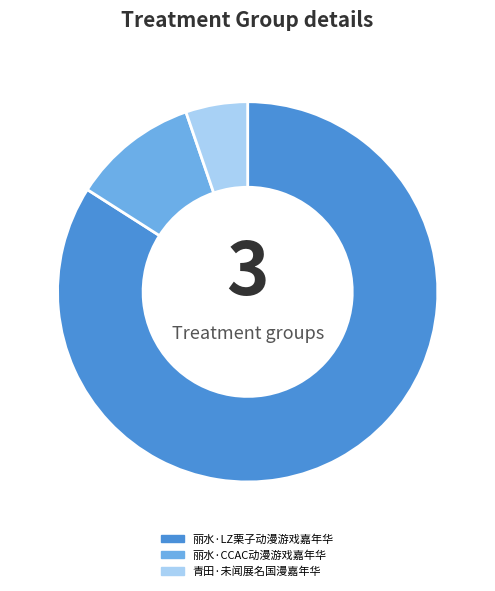

Do 丽水·CCAC动漫游戏嘉年华 and 丽水·LZ栗子动漫游戏嘉年华 together represent more than half of the pie?

Yes